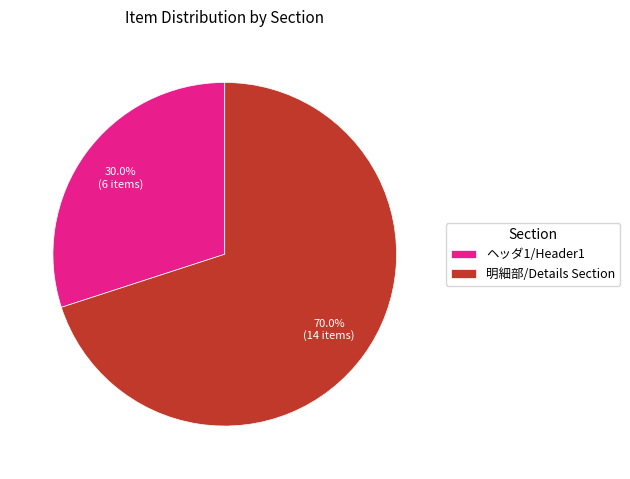

Is it true that ヘッダ1/Header1 is 24% of the pie?

False